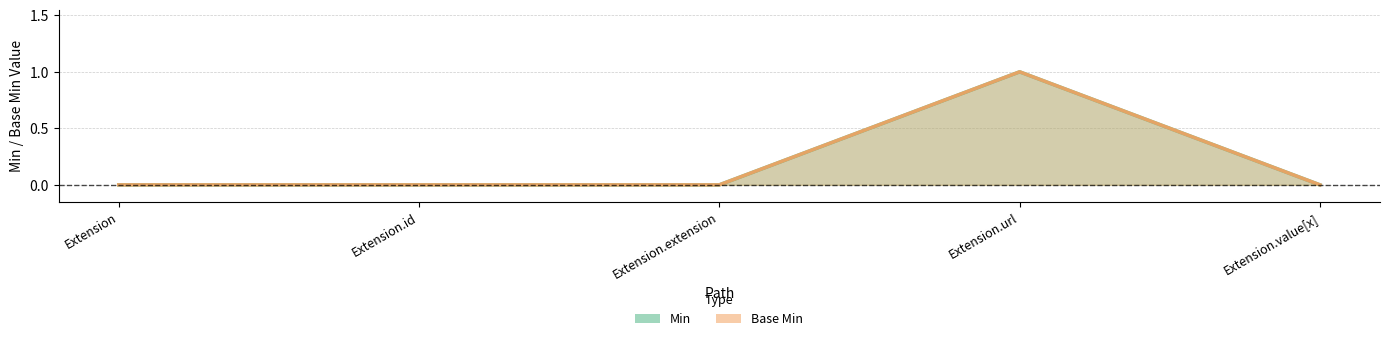

What is the sum of all Base Min values?

1